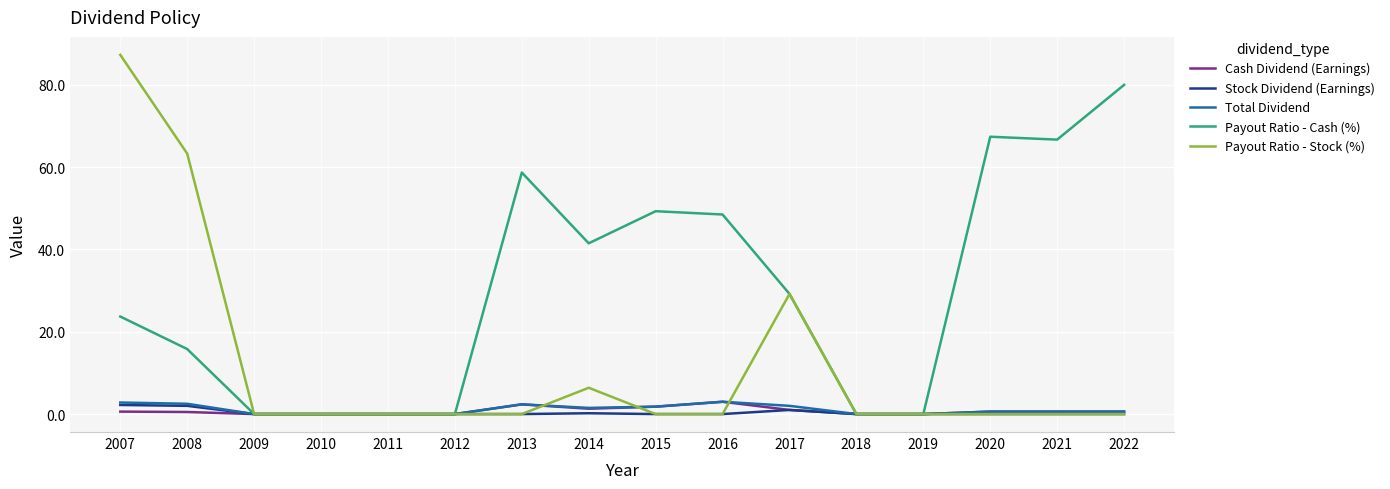

Which series has the widest spread of values?

Payout Ratio - Stock (%)